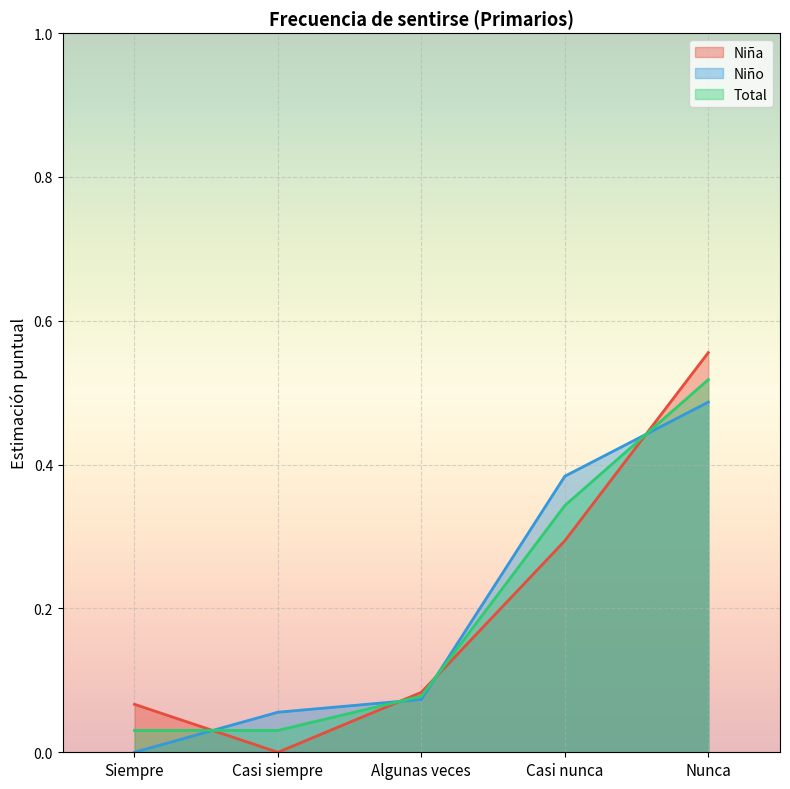

Is it true that Niño equals 0.0 at Siempre?

True